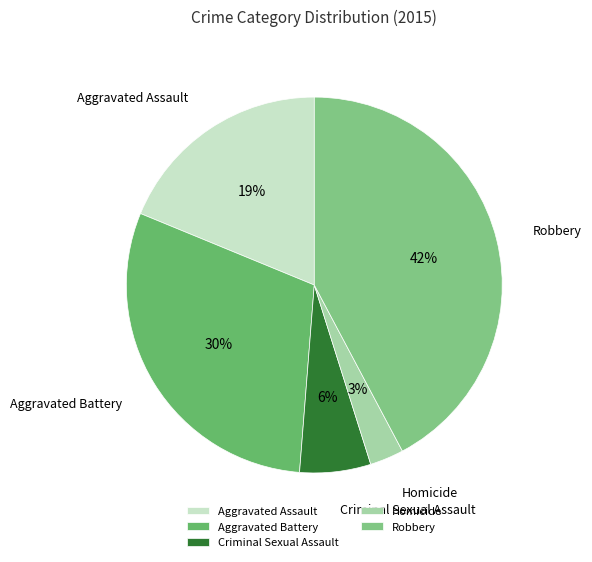

Is there a majority slice in this chart?

No